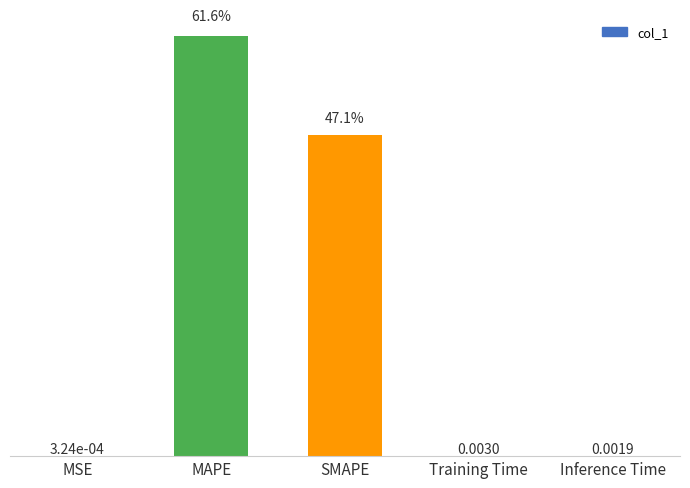

Does the chart contain stacked bars?

No